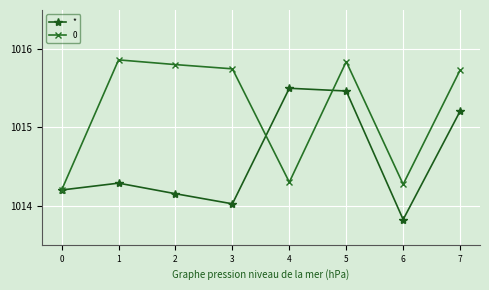

What is the total value across all series at 7?

2030.9